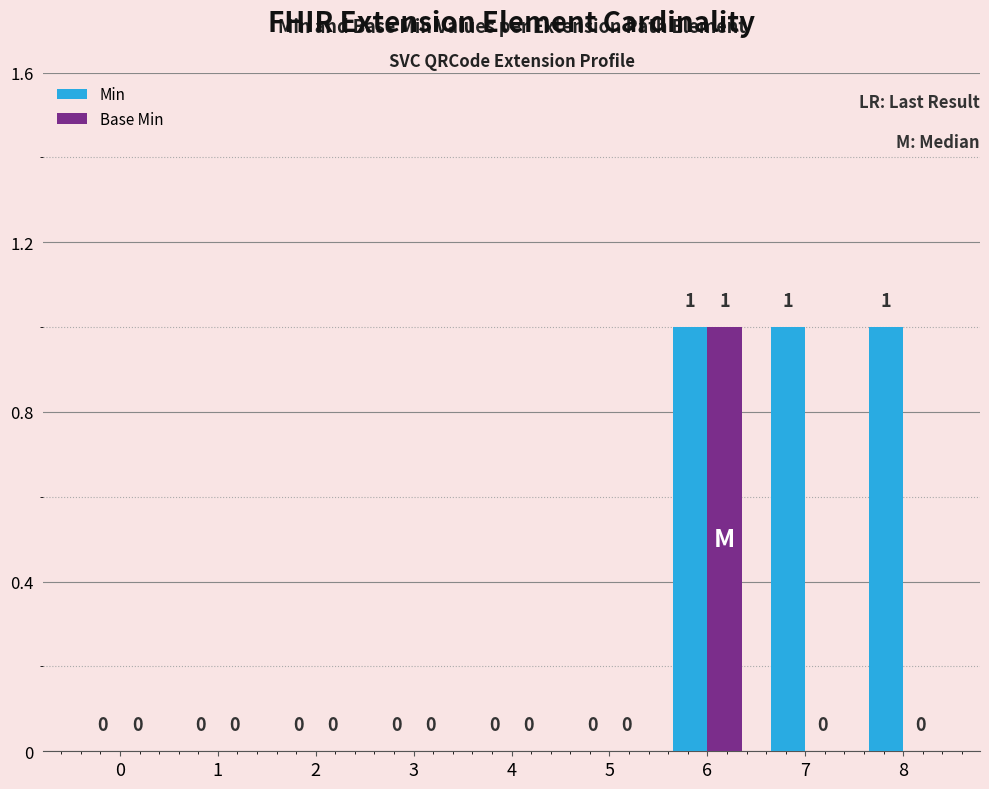

True or false: Min has a value of 1 at 0.

False